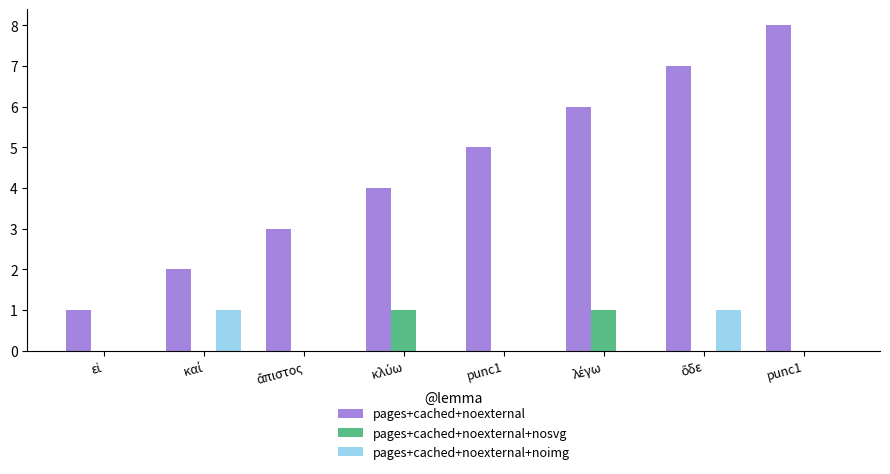

Between εἰ and punc1, which series saw the biggest shift?

pages+cached+noexternal